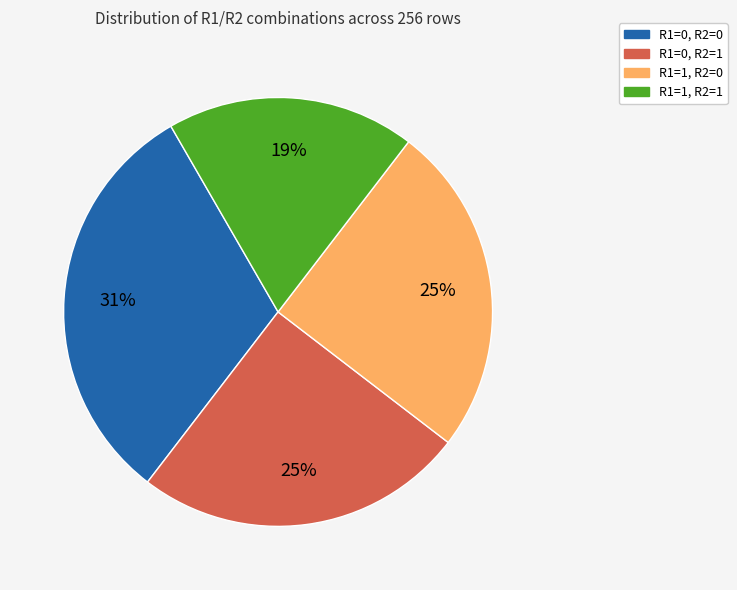

How many slices are in this pie chart?

4